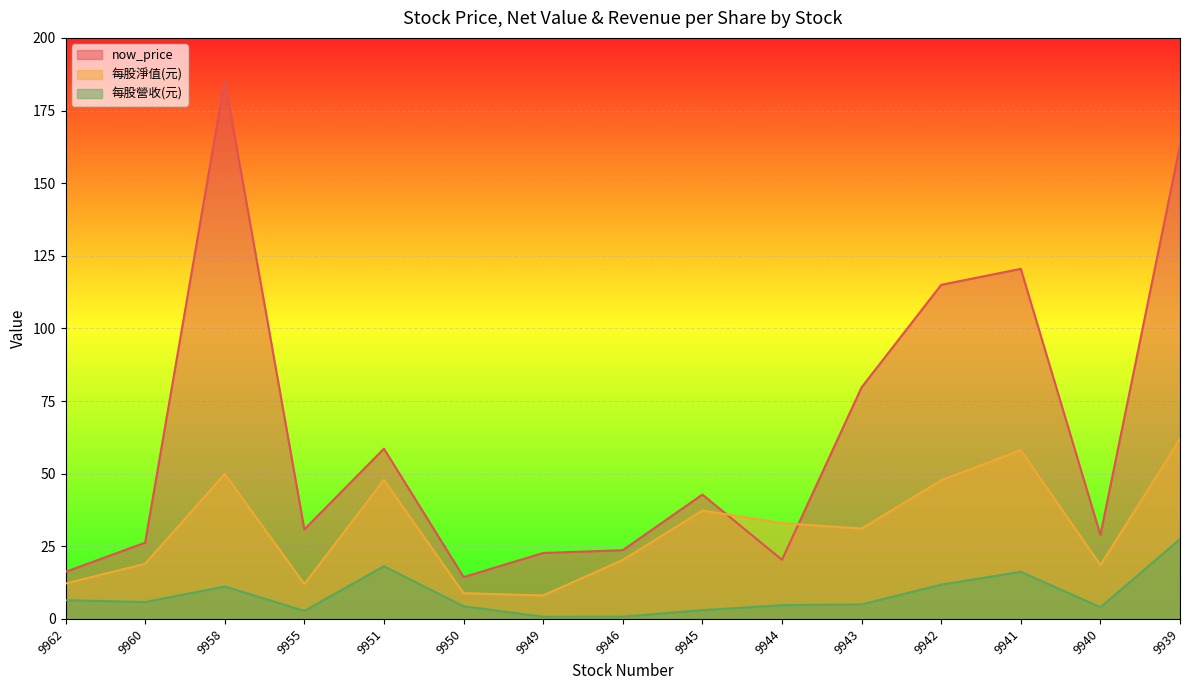

List the series in order of their peak value, lowest first.

每股營收(元), 每股淨值(元), now_price